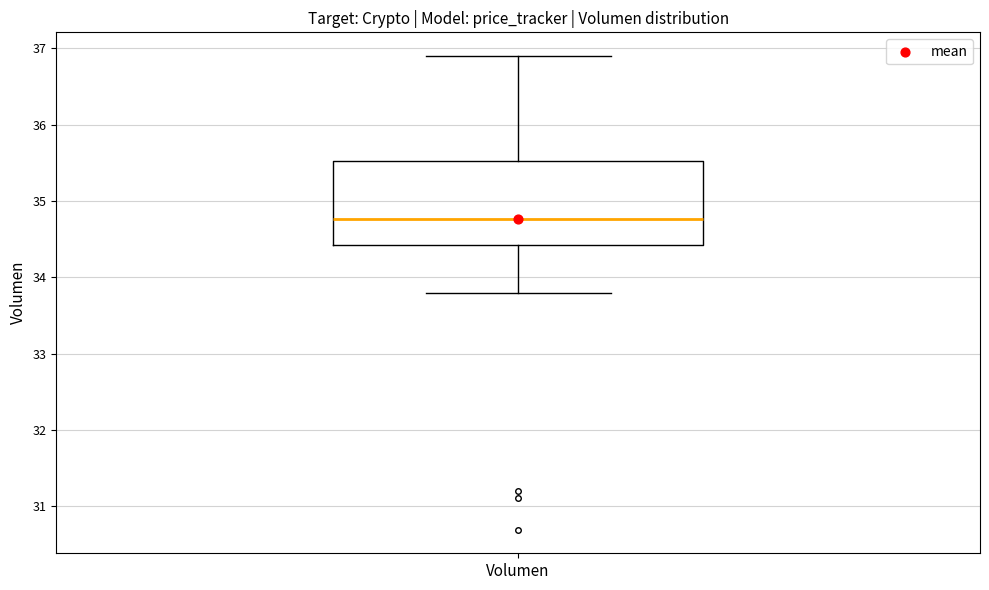

Where does the upper whisker of the box for Volumen end on the y-axis? The values are not printed on the chart, so give them approximately, as read against the axis.

36.9